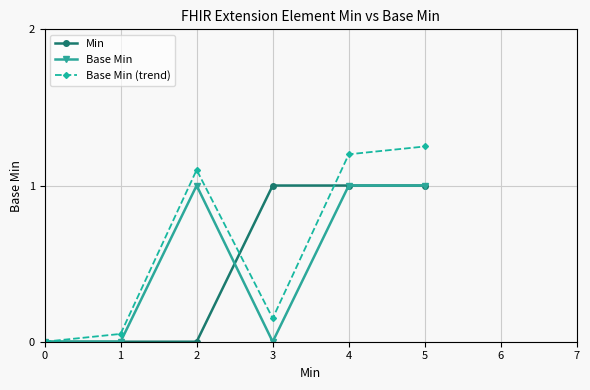

The Base Min series shows 1.0 at 2. True or false?

True